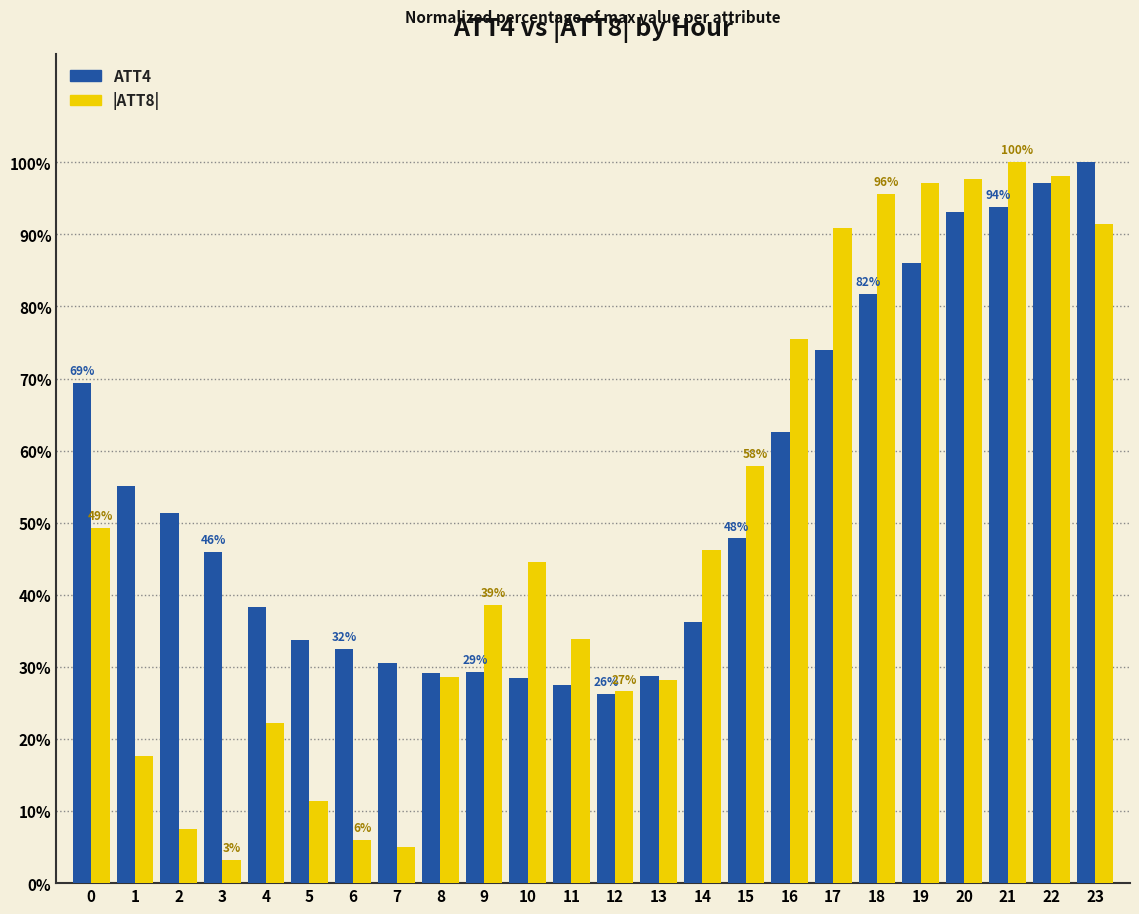

How many data points does each series have?

24